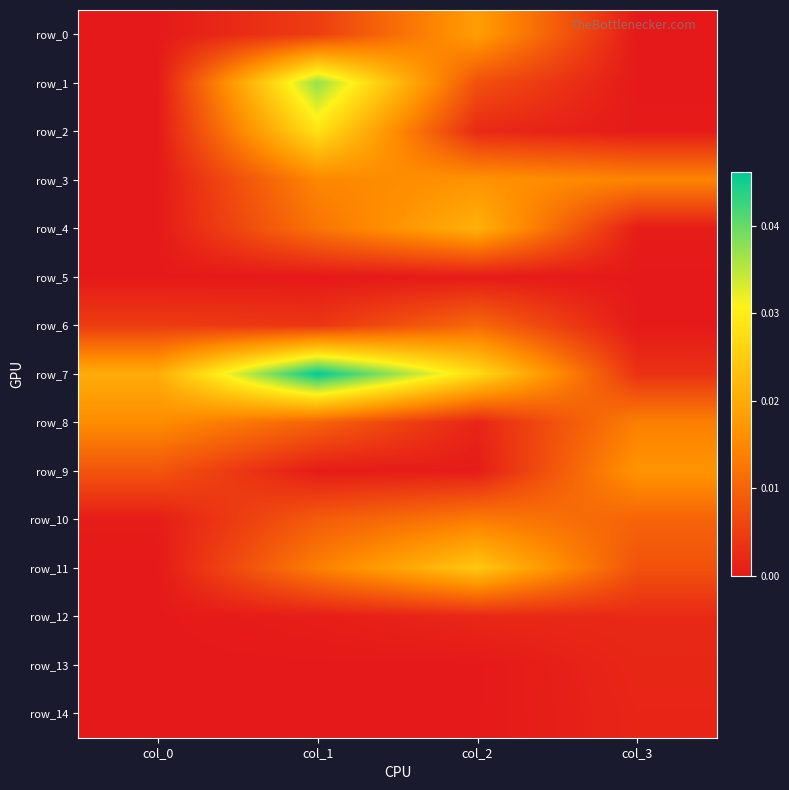

Where is row_0 nearest to the value 0?

col_0